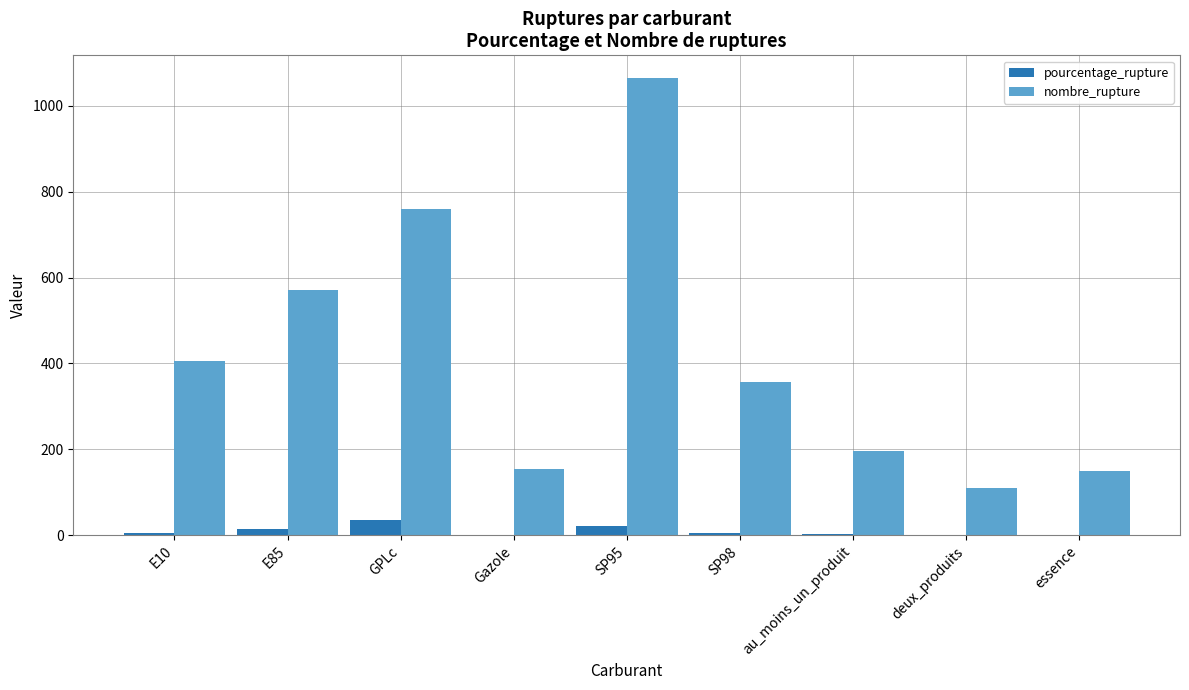

What is the sum of all nombre_rupture values?

3769.0